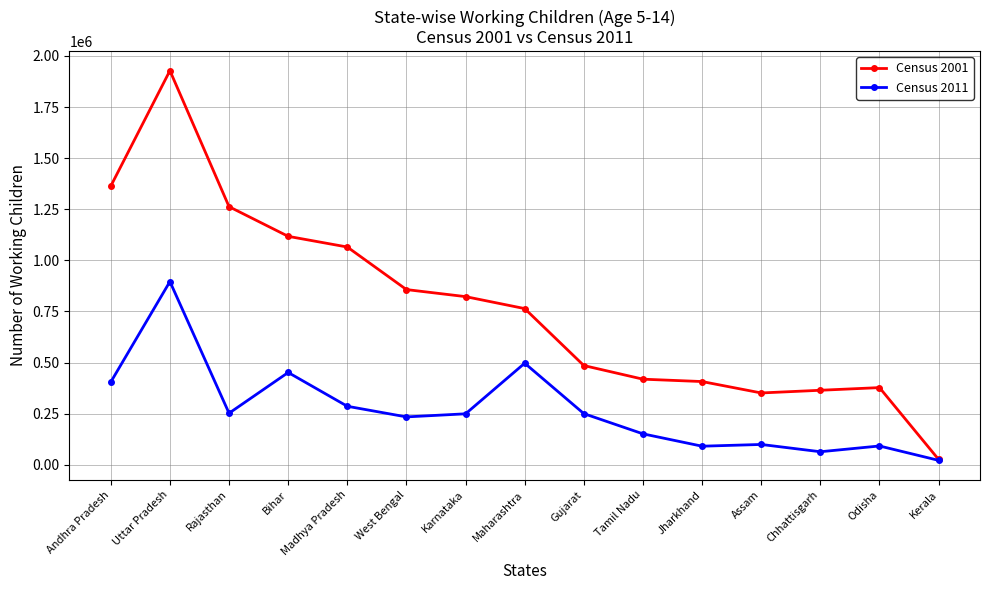

At how many categories does at least one series exceed 1007764?

5